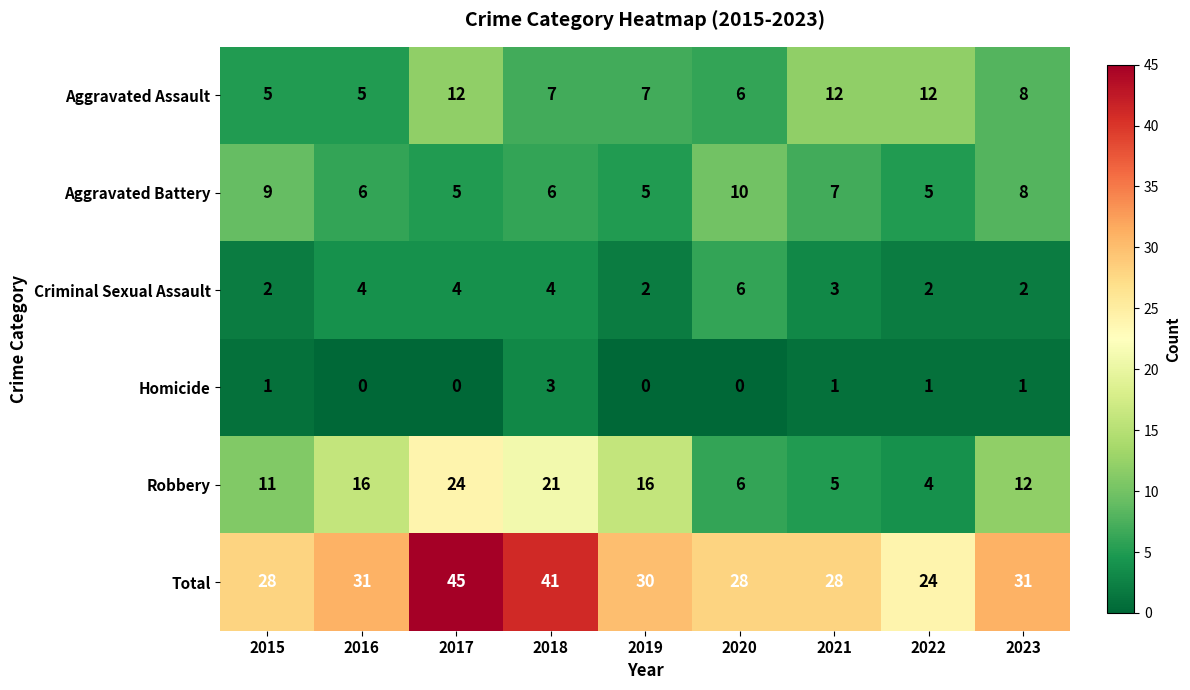

Rank the series at 2015 from highest to lowest value.

Total, Robbery, Aggravated Battery, Aggravated Assault, Criminal Sexual Assault, Homicide